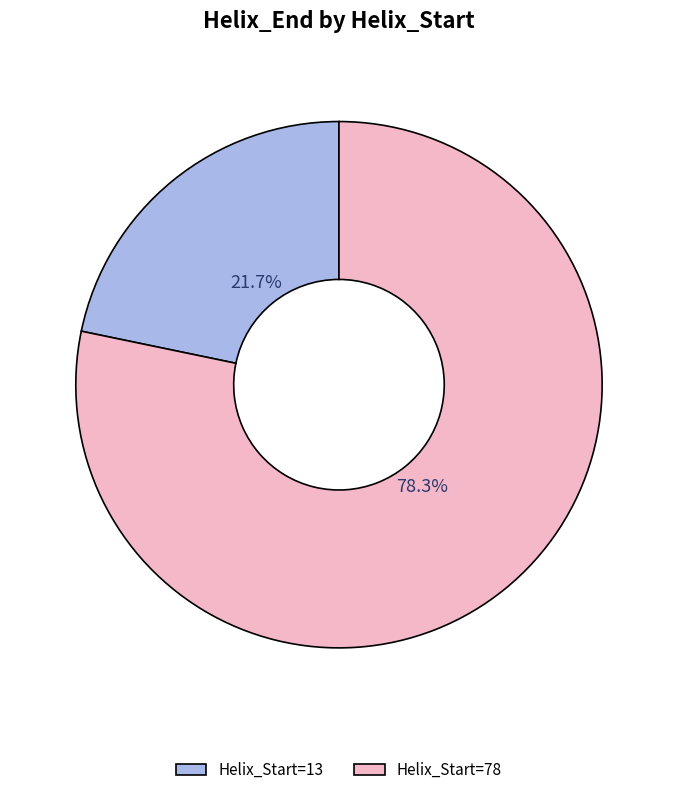

Does any single category account for the majority?

Yes